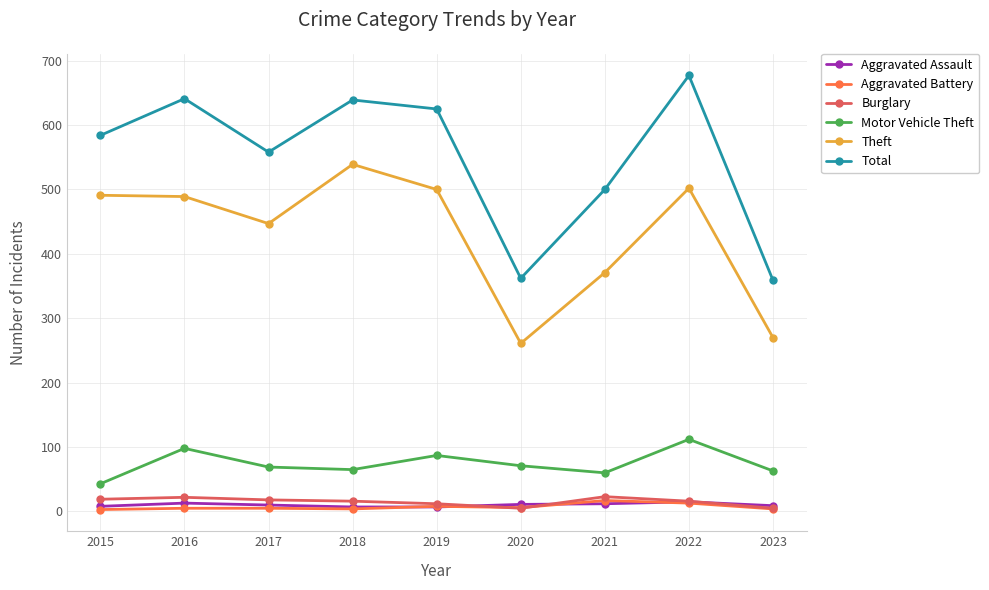

Which series has the largest total across all categories?

Total